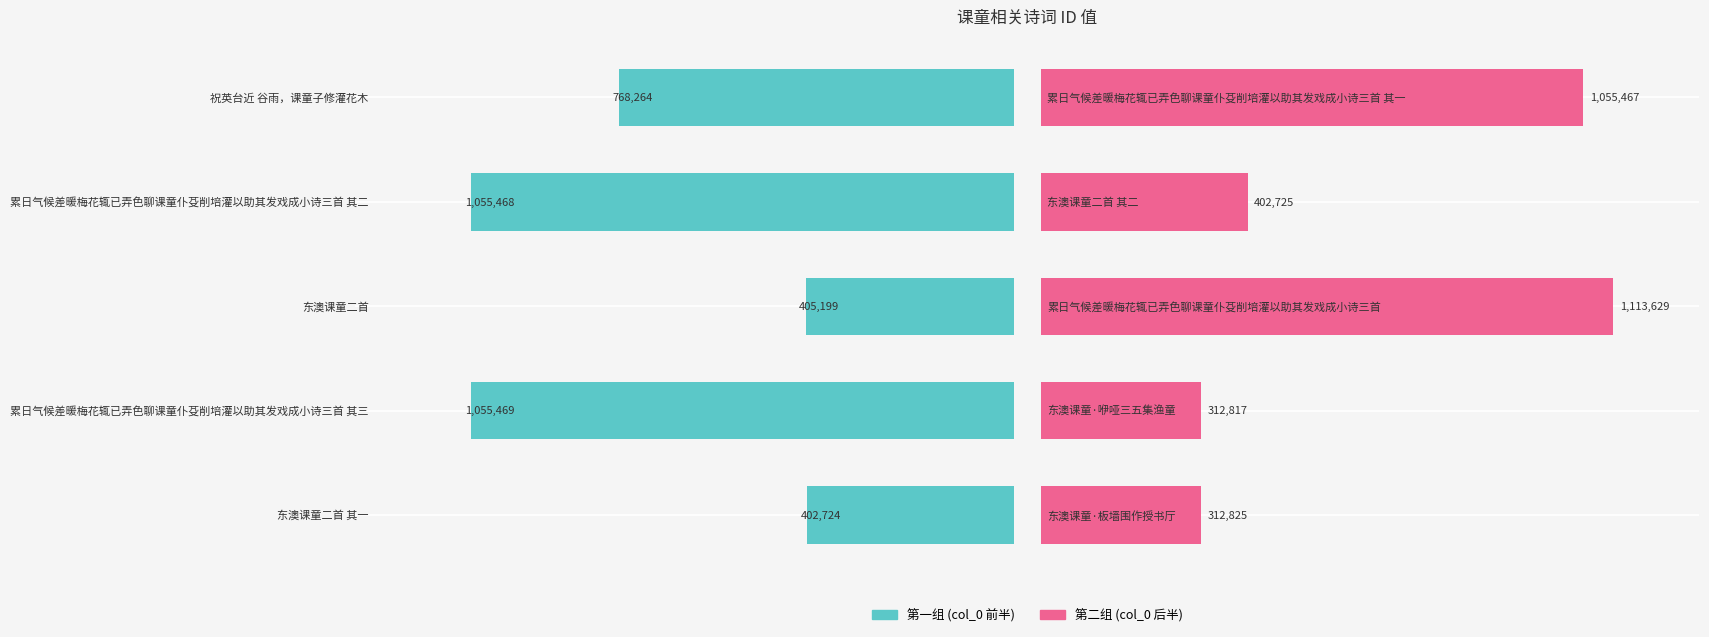

What is the total value across all series at 0?

715549